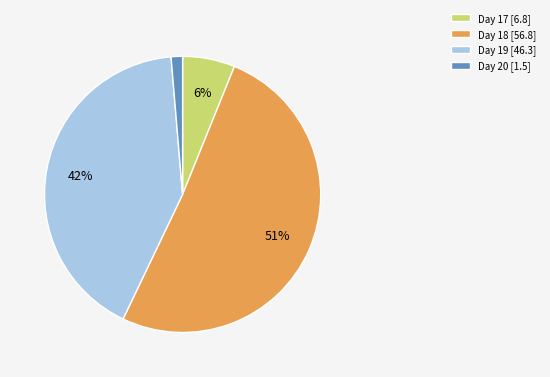

What percentage is the Day 20 [1.5] slice, to the nearest percent?

1%